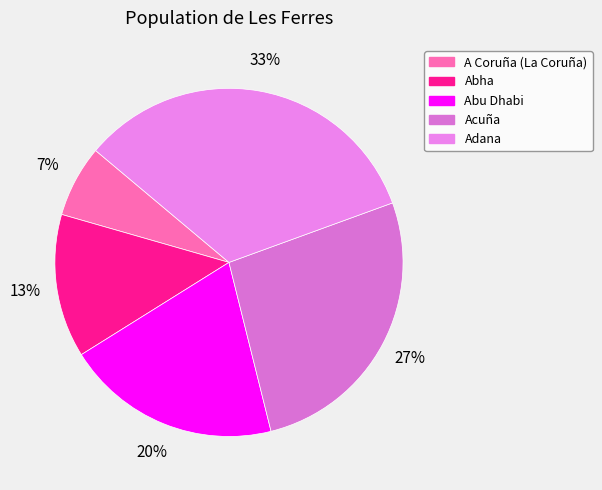

True or false: Abha accounts for 6% of the total.

False